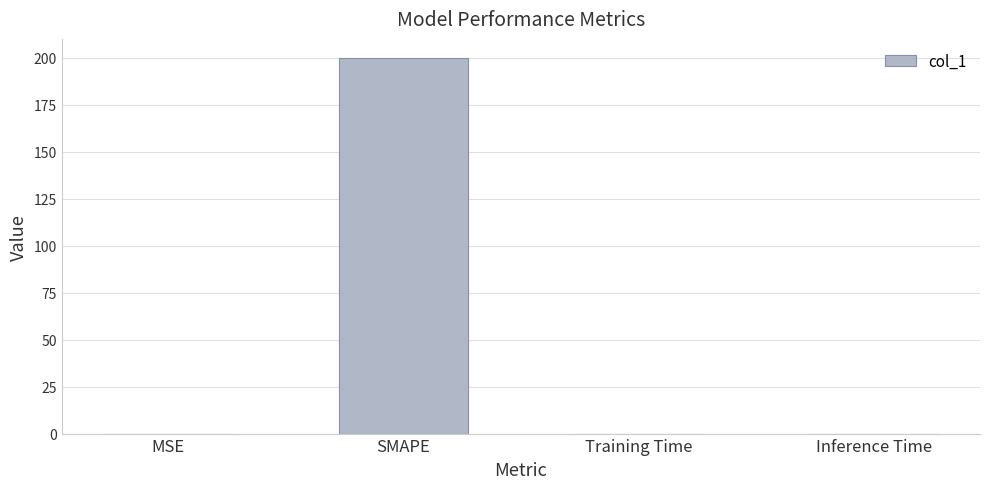

At which category does the chart reach its peak across all series?

SMAPE